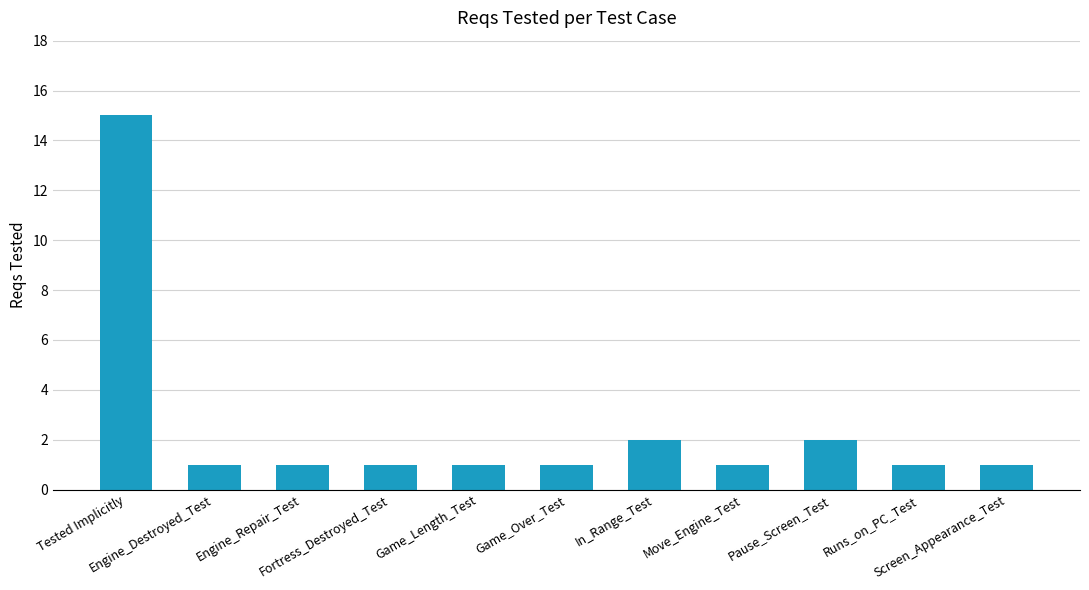

What is the change in value from Tested Implicitly to In_Range_Test?

-13